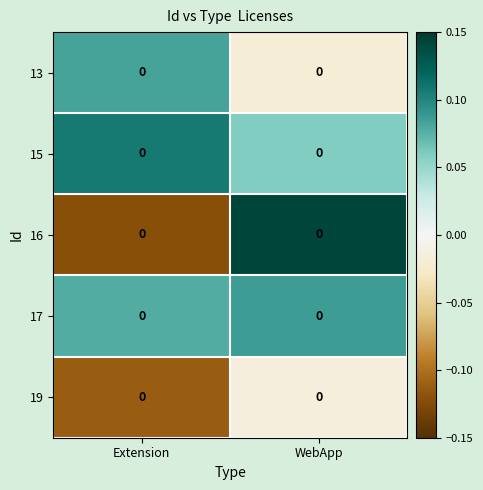

The value of 16 at Extension is -0.1. True or false?

True